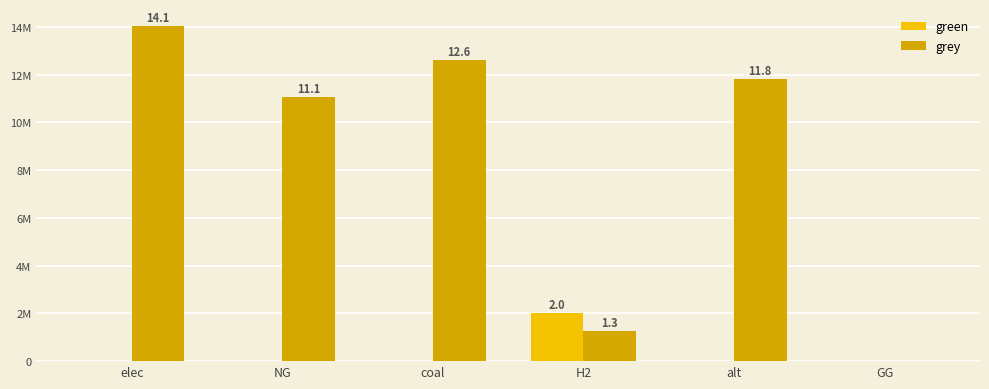

At which label does green reach its peak?

H2